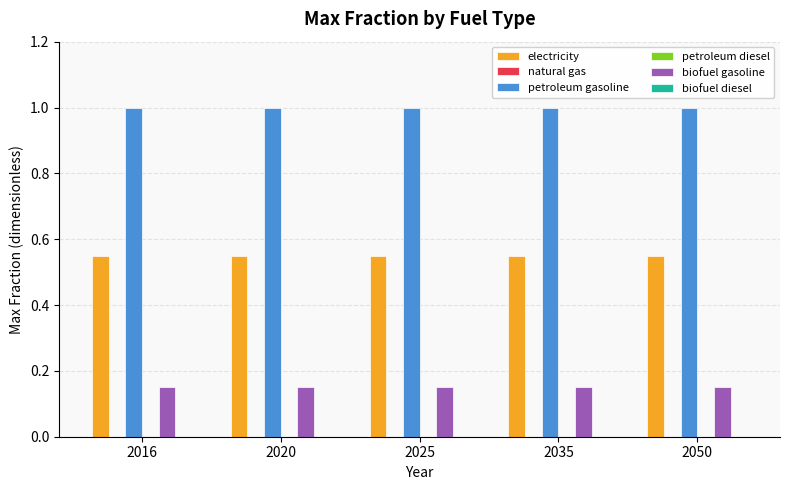

At which category is the sum across all series the highest?

2016